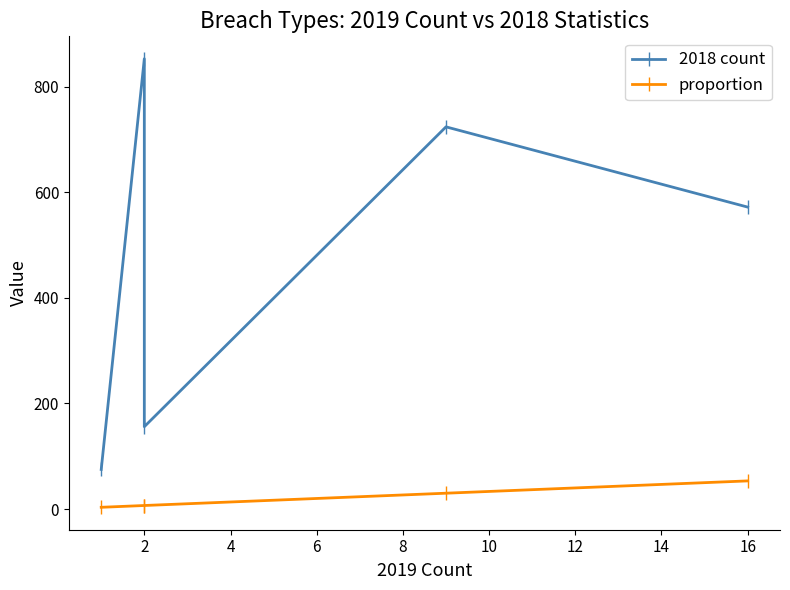

At 8, list the series in order from smallest to largest.

proportion, 2018 count